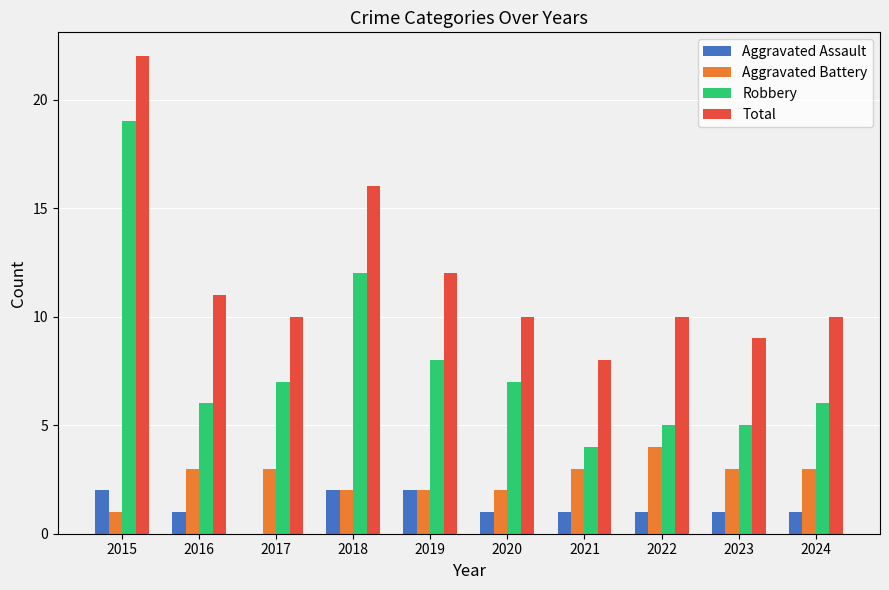

What is the sum of the Aggravated Battery values at 2020 and 2018?

4